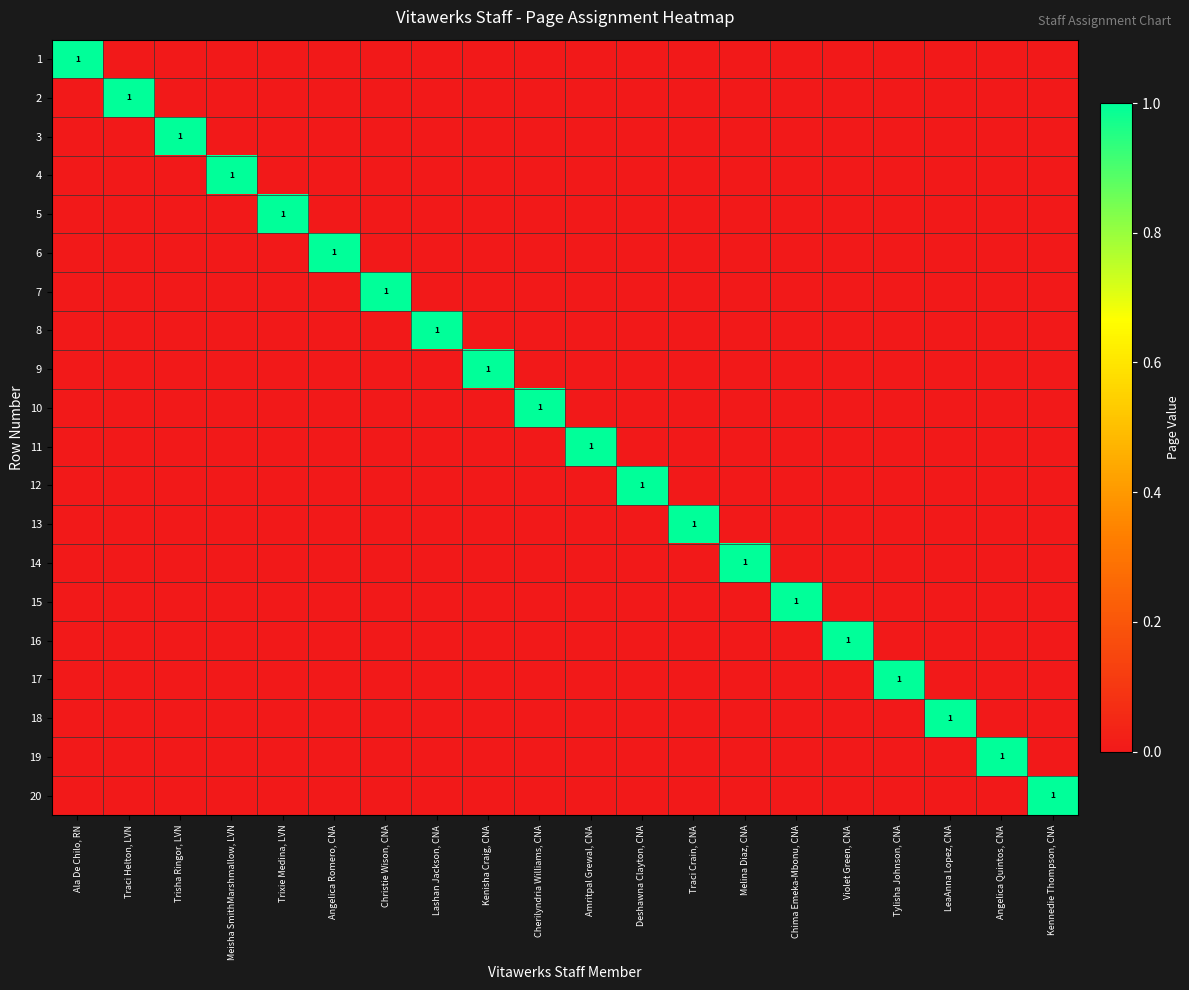

Which label corresponds to the smallest value in the chart?

Traci Helton, LVN